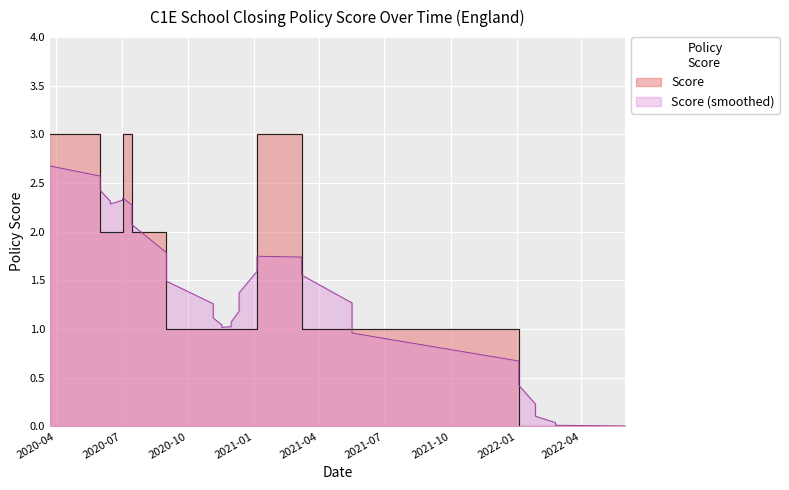

Count the number of categories in the chart.

16